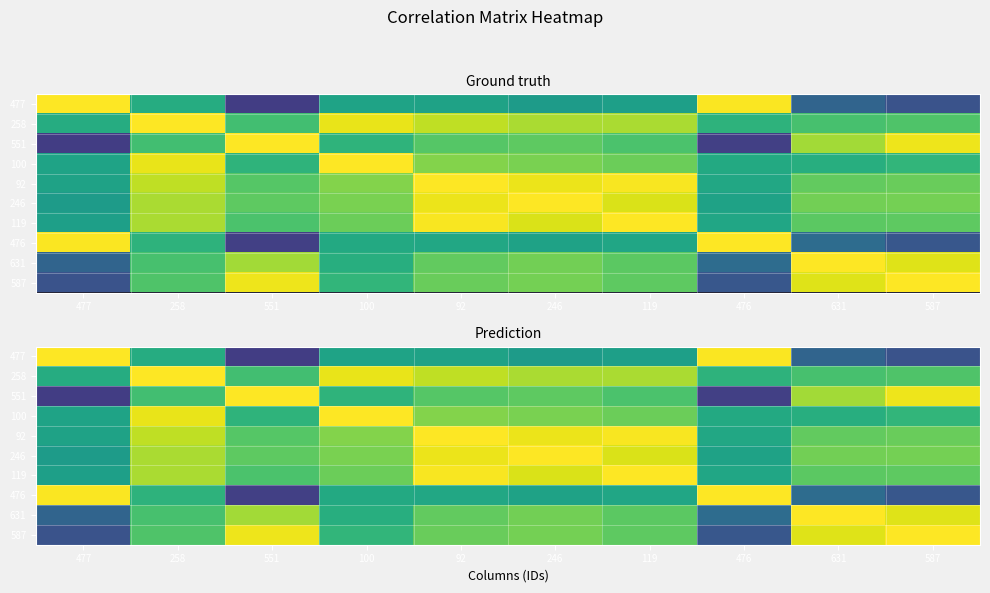

Is it true that 551 equals 0.4 at 246?

False